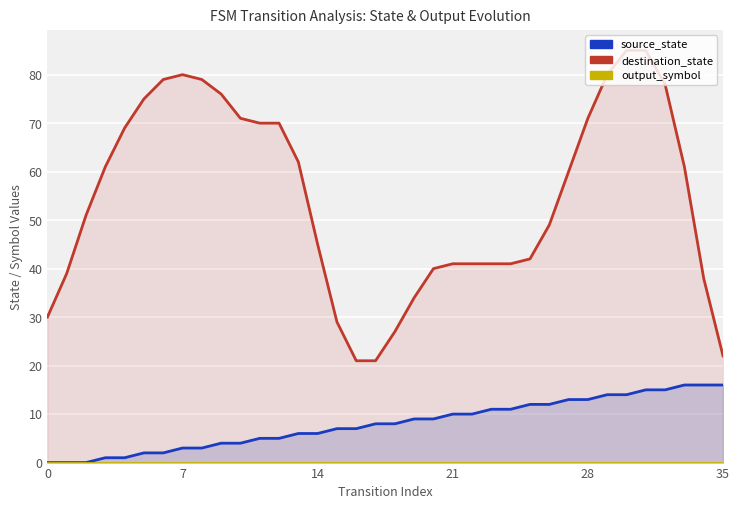

Rank the series by their maximum value, from highest to lowest.

destination_state, source_state, output_symbol